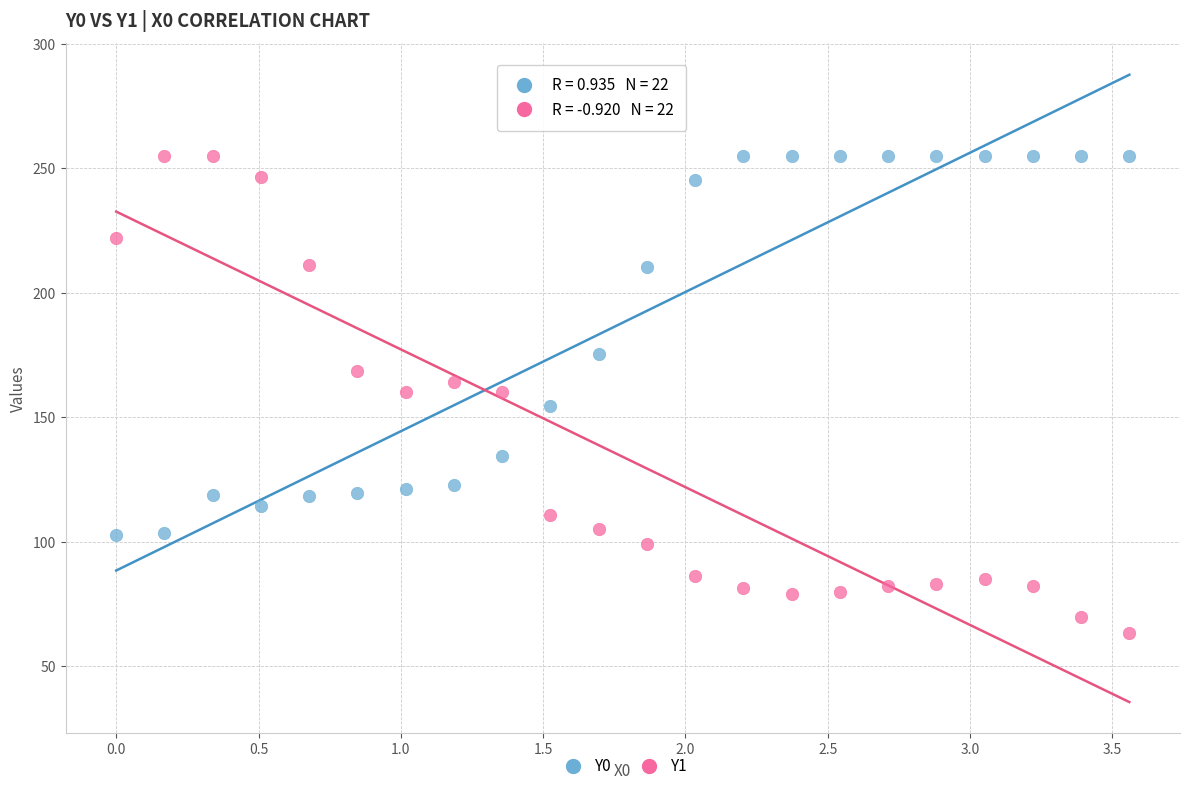

Which series has the widest spread of Y values?

Y1